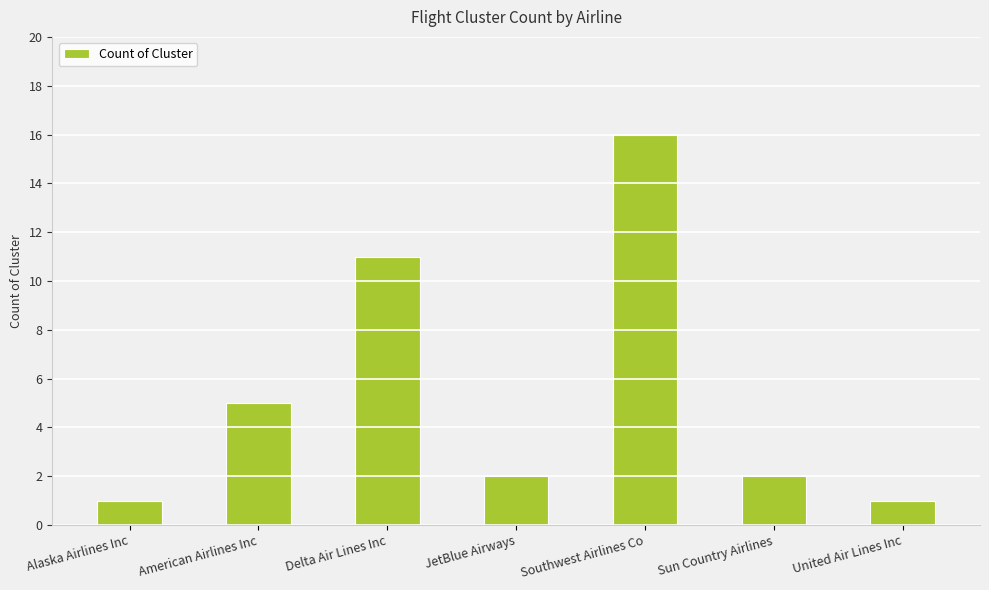

Count the number of categories in the chart.

7